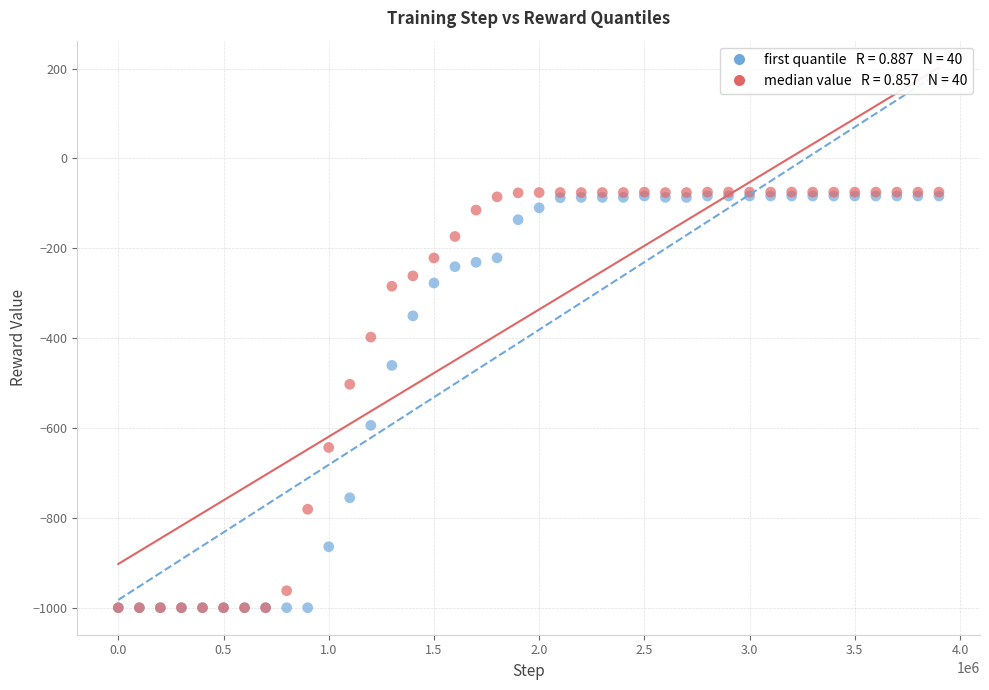

Across all series, what Y value is closest to -537?

-502.7